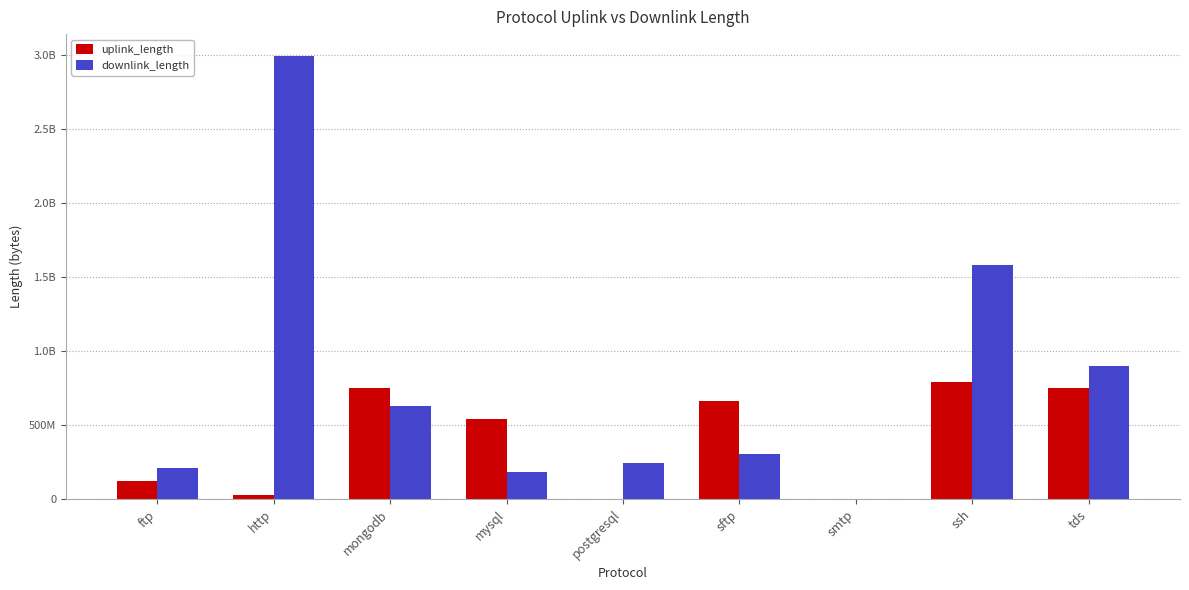

At which category is the sum across all series the highest?

http